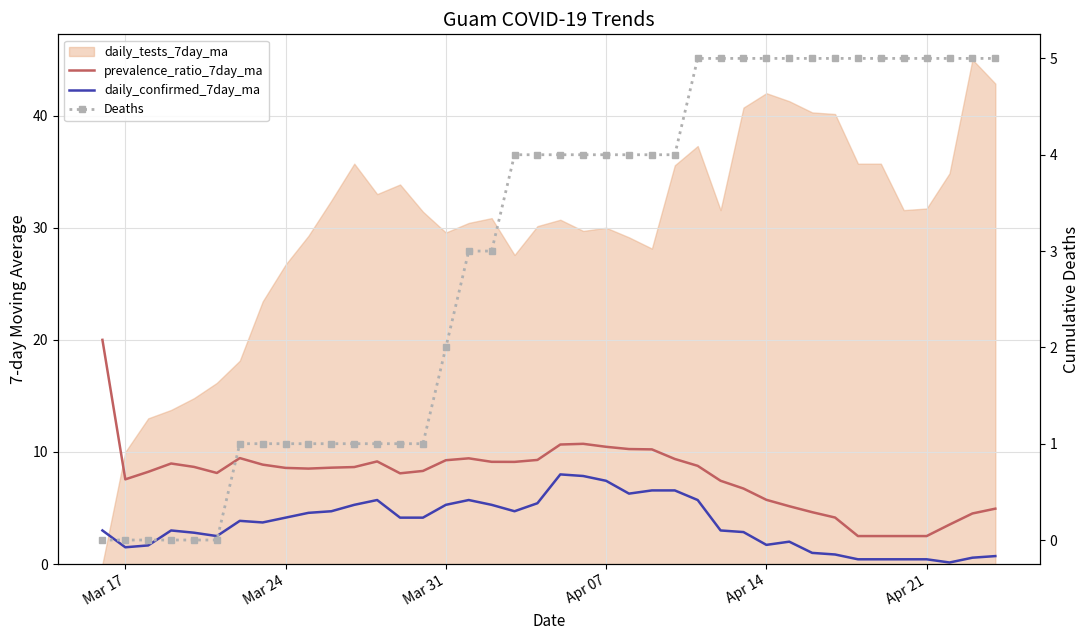

Rank the series by their maximum value, from lowest to highest.

Deaths, daily_confirmed_7day_ma, prevalence_ratio_7day_ma